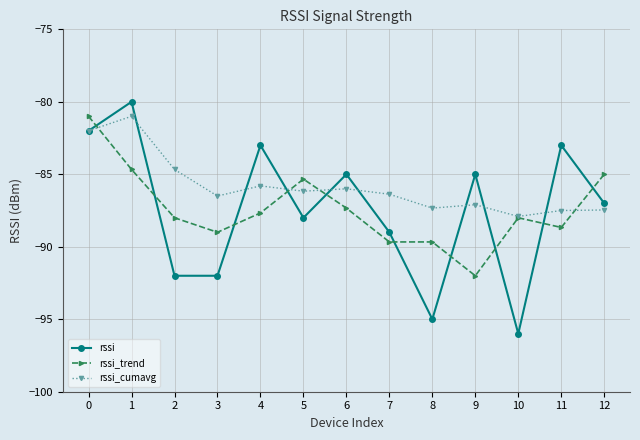

What is the value of the rssi_trend point at the 1st from the left?

-81.0